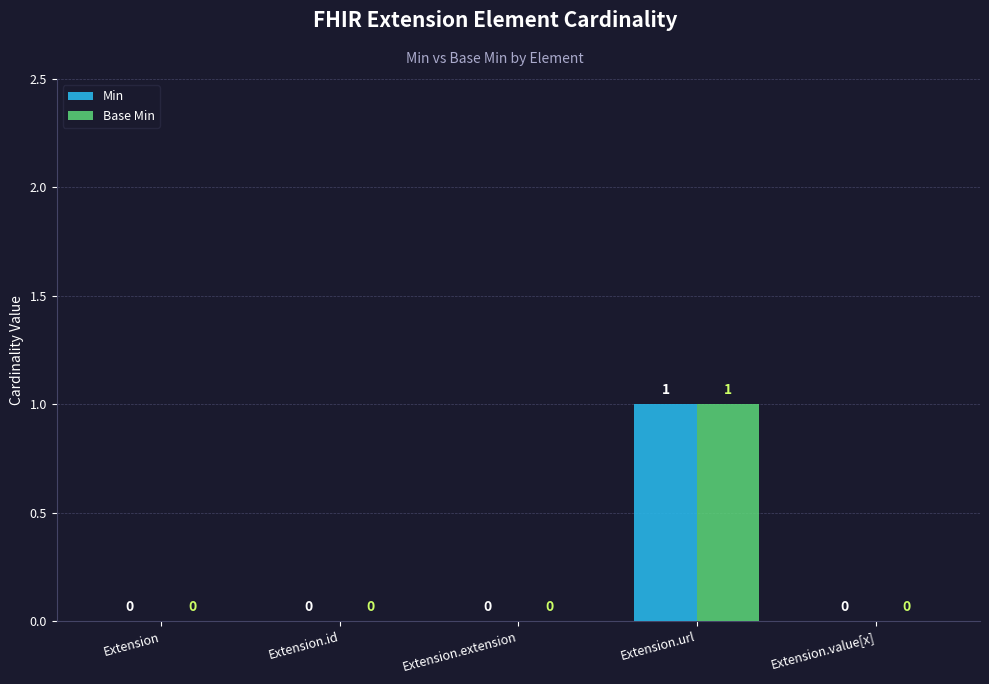

The Base Min series shows 0 at Extension.id. True or false?

True